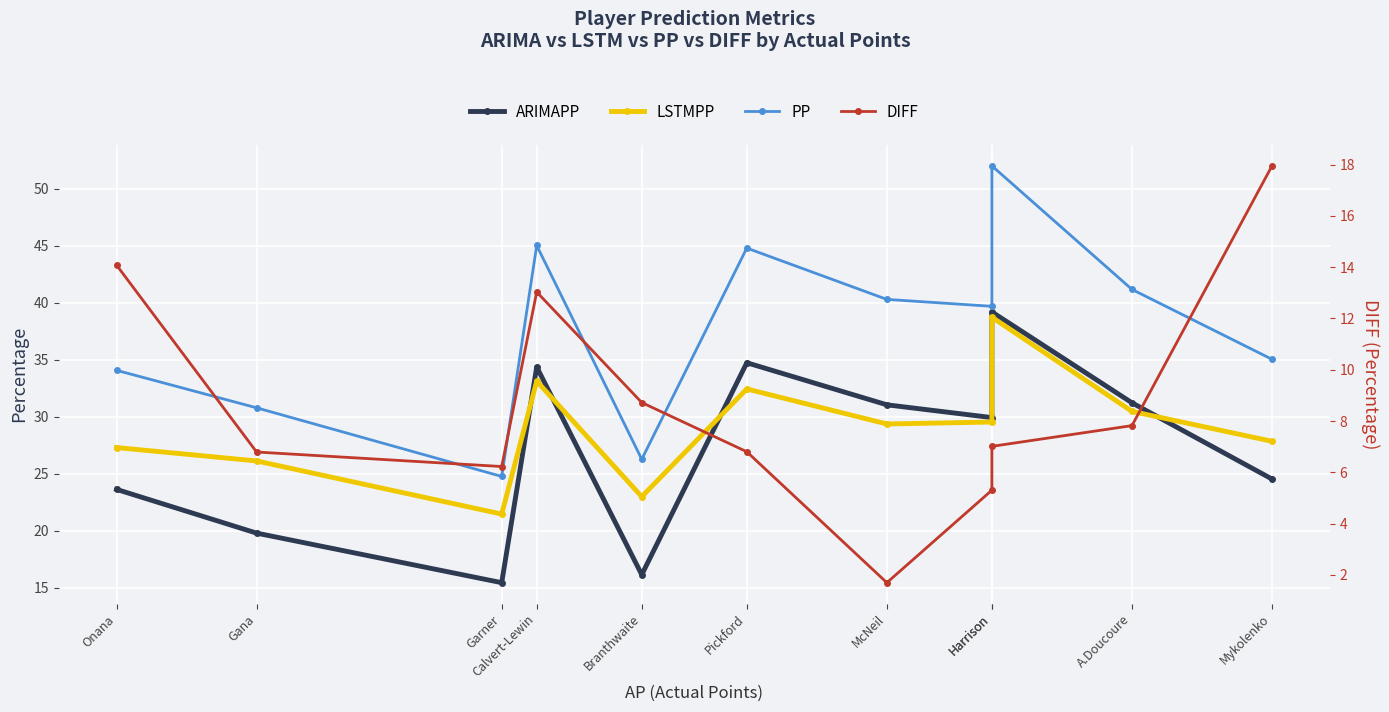

What is the label of the 1st point from the left?

Onana